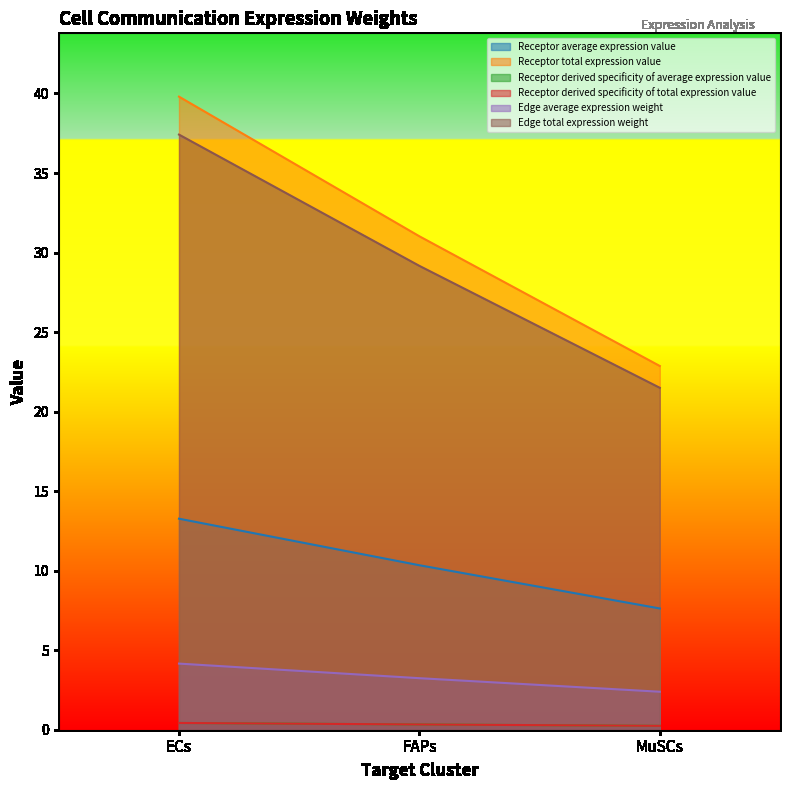

Between ECs and FAPs, which series saw the biggest shift?

Receptor average expression value